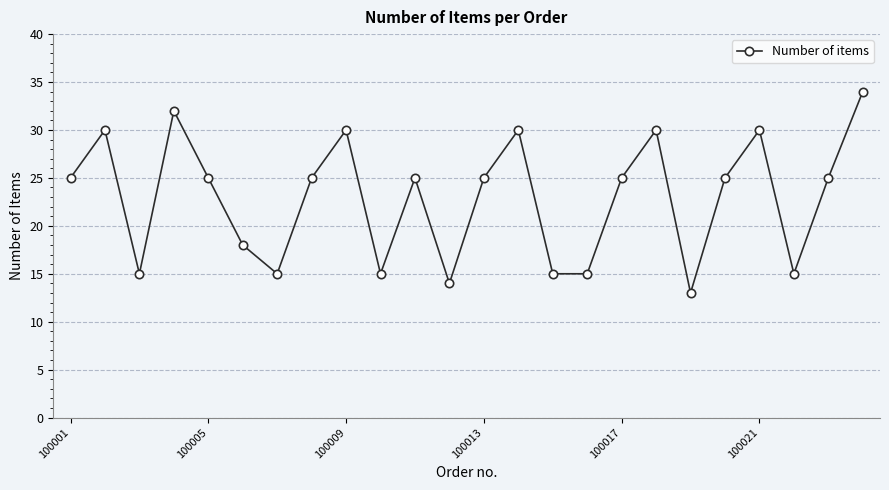

True or false: the data has more than 0 interior local peaks.

True